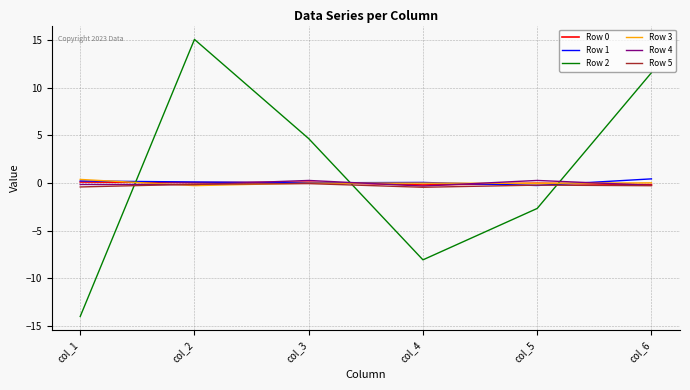

Which series has the widest spread of values?

Row 2